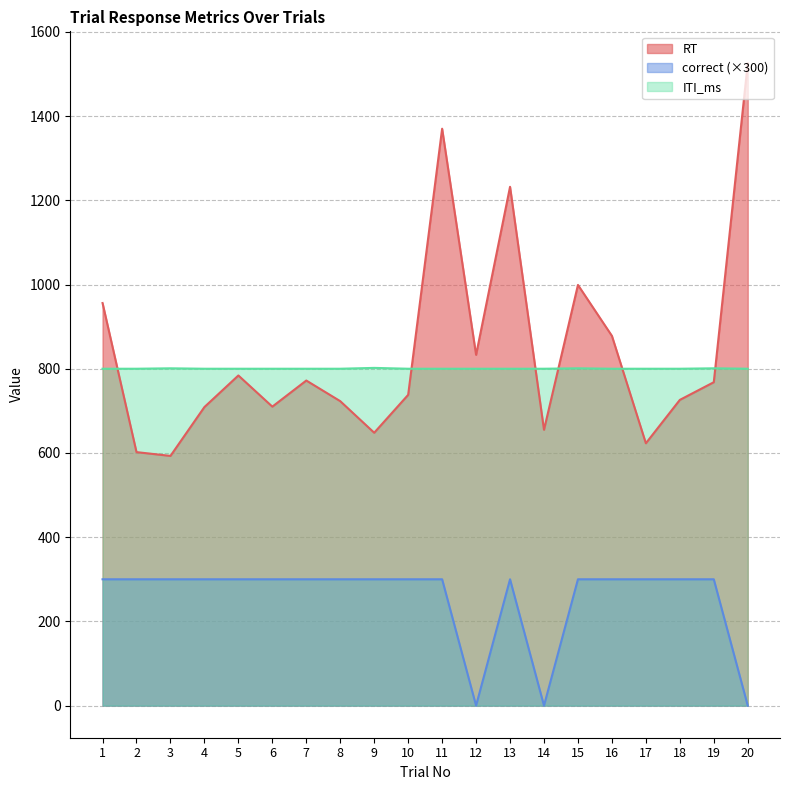

Between 6 and 17, which is larger?

6